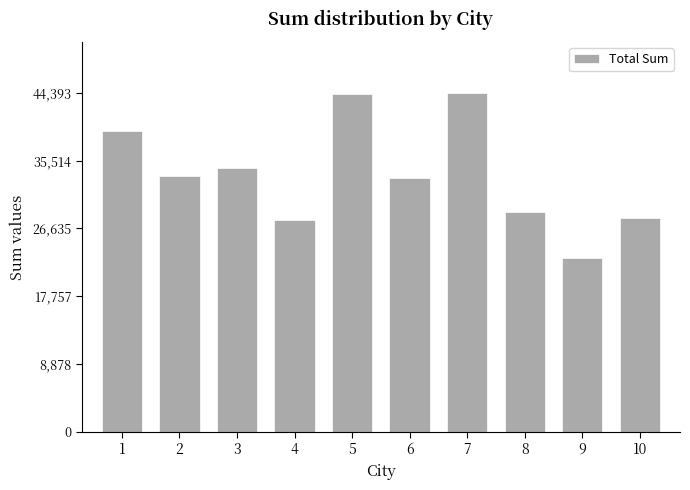

What is the value of the 8th bar from the left?

28758